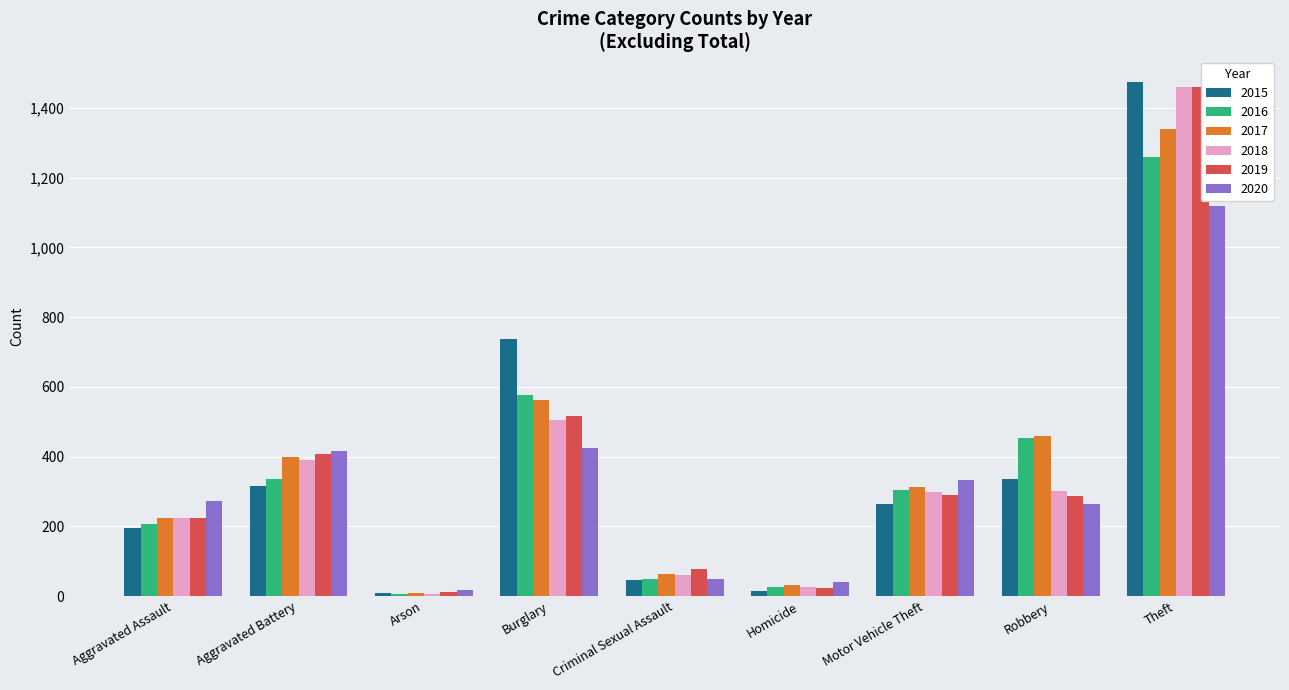

At which label is 2018 closest to 734?

Burglary